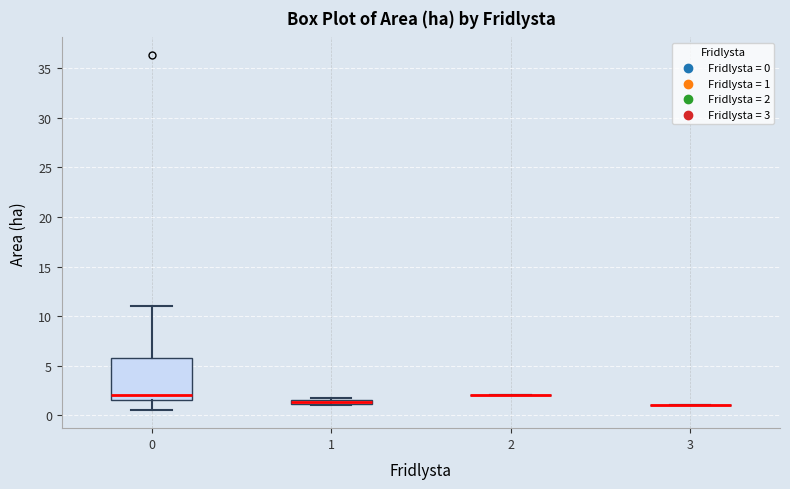

Comparing the boxes themselves (not the whiskers), which one is the tallest?

0